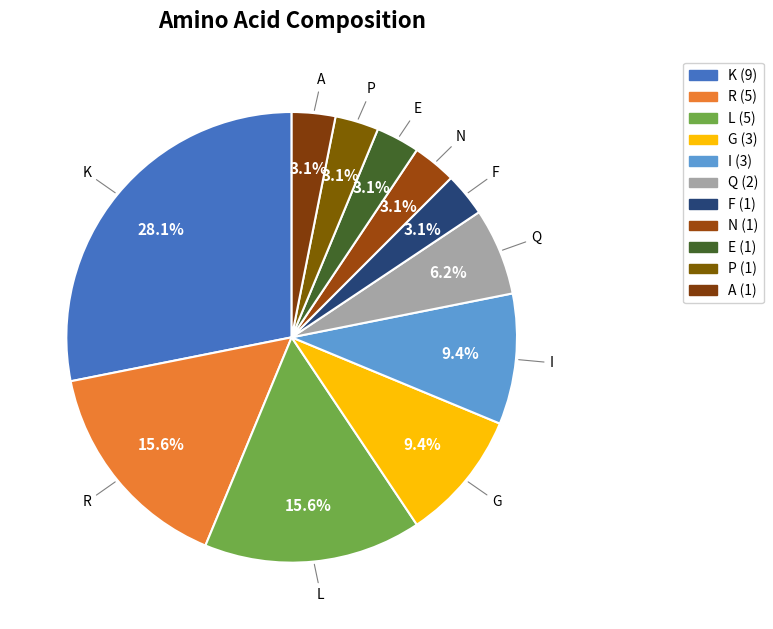

Do N and R together represent more than half of the pie?

No